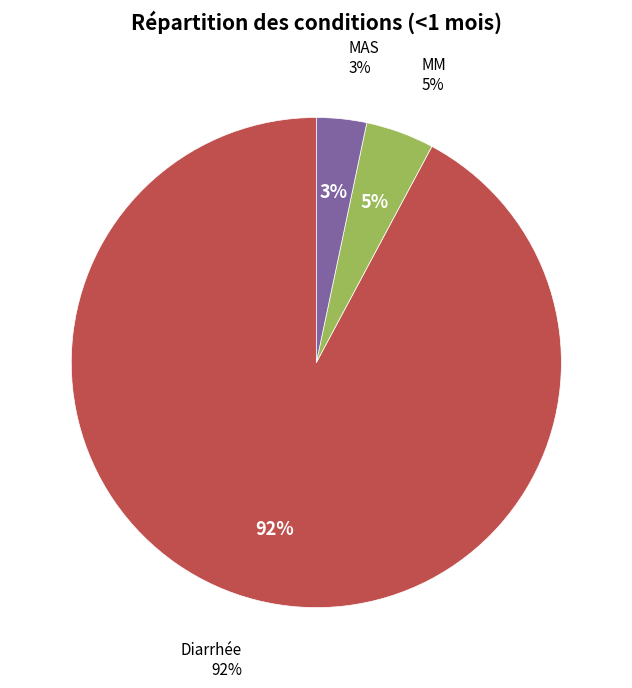

Does Diarrhée account for over 50% of the chart?

Yes